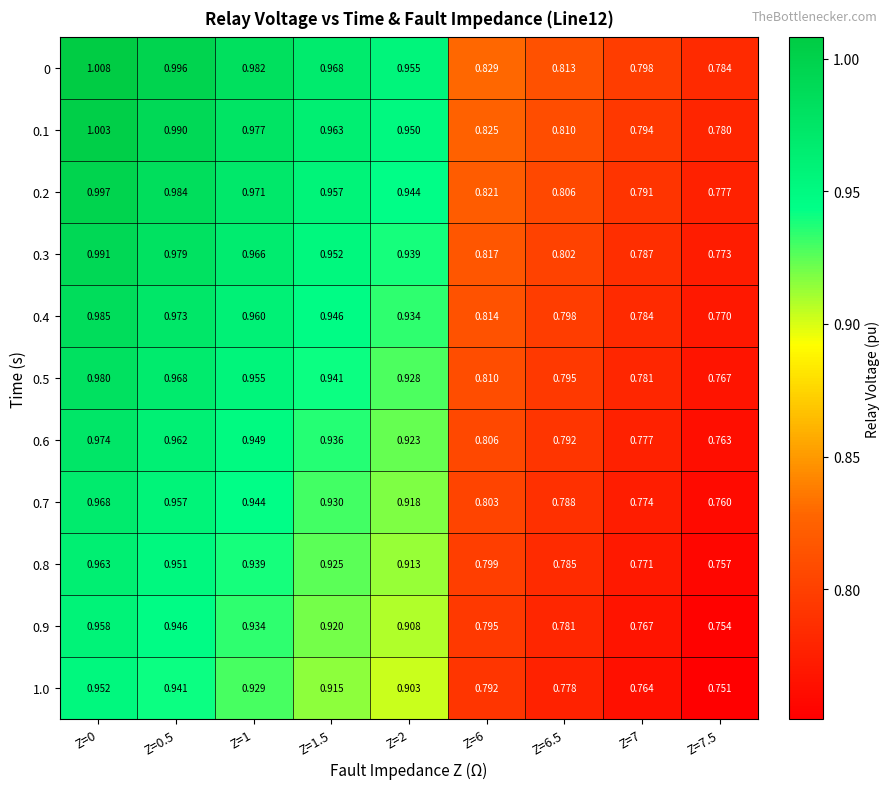

At how many categories does at least one series exceed 0?

9